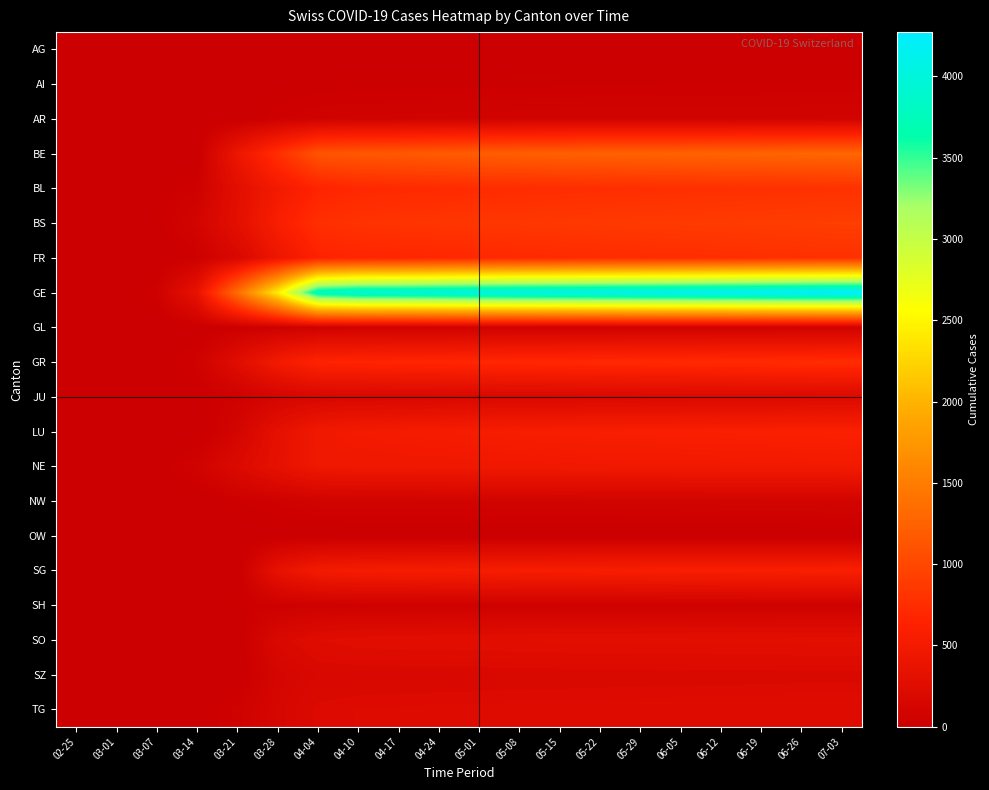

Which series has the largest total across all categories?

GE